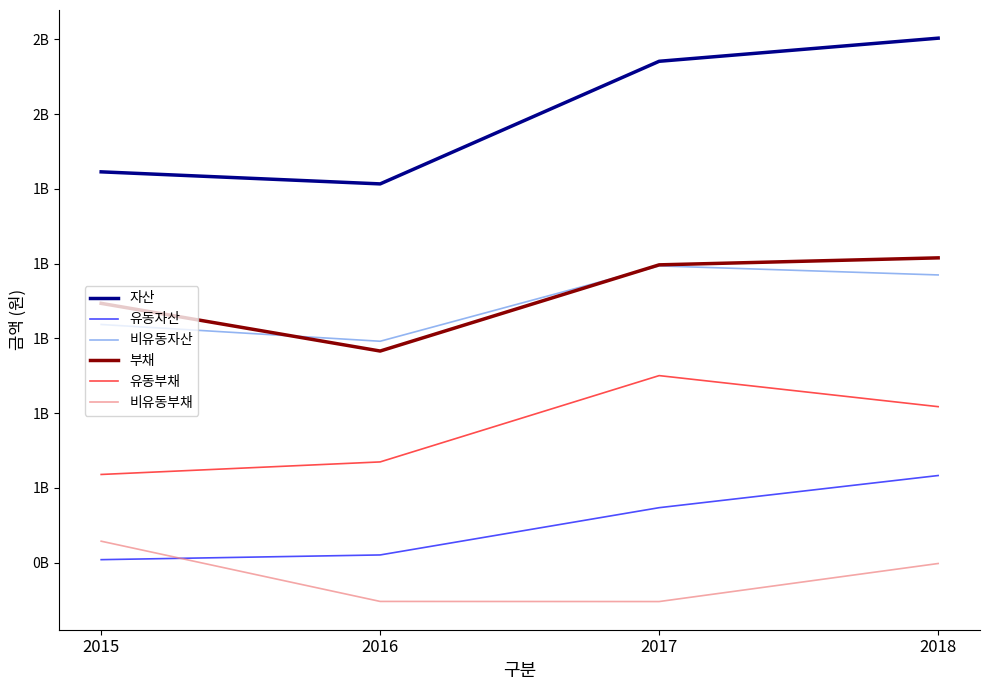

Read the 비유동자산 value at 2017, to the nearest 100.

1193790100